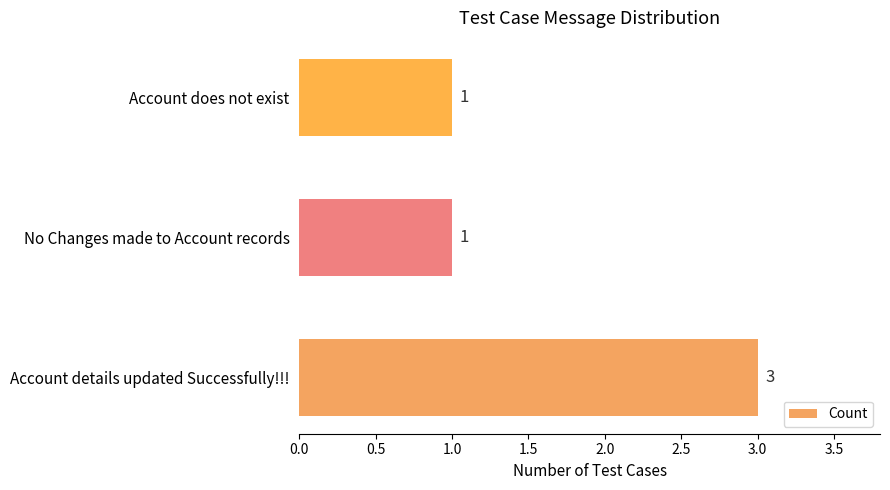

What is the sum of all values?

5